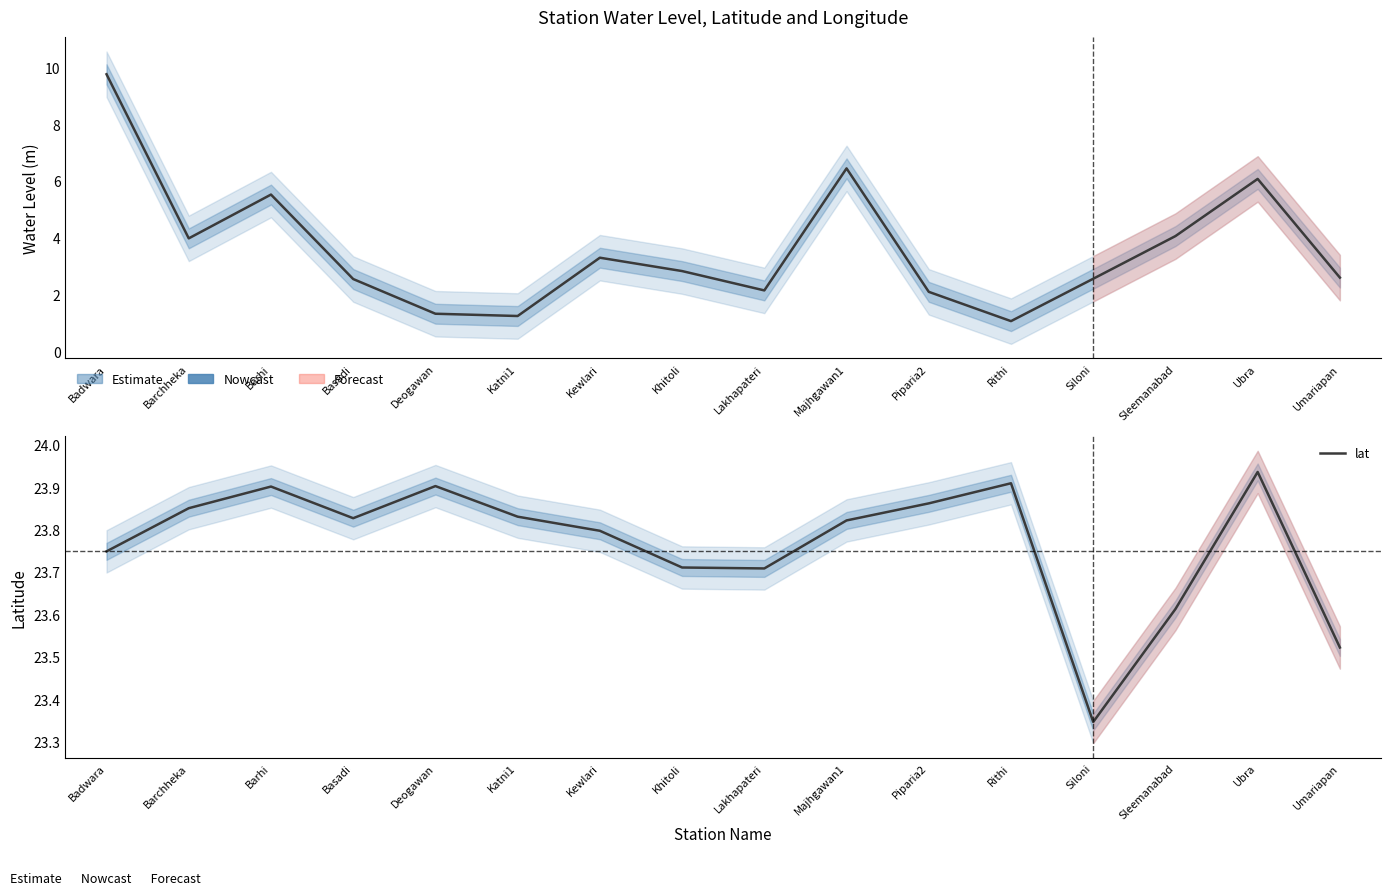

How many values in the water_level (in m) series are below 2?

3